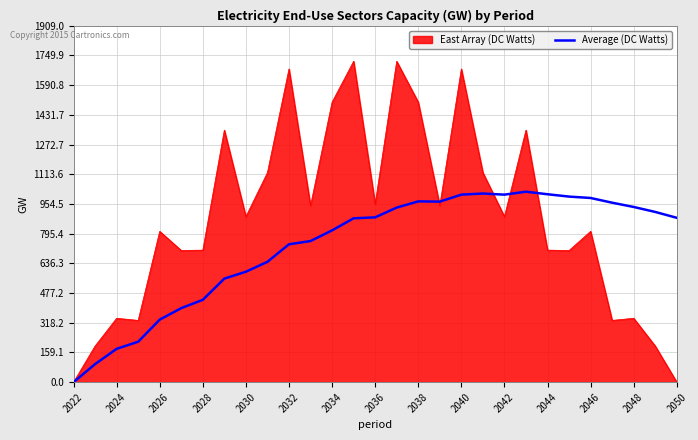

Which series has the largest total across all categories?

East Array (DC Watts)